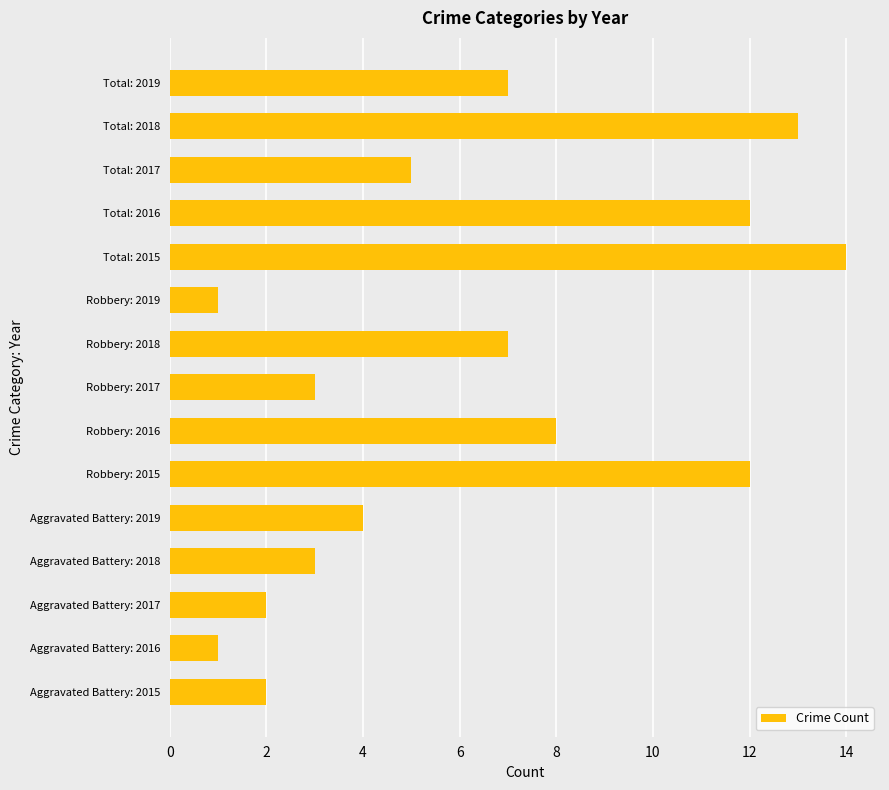

Between Aggravated Battery: 2015 and Total: 2018, which is larger?

Total: 2018